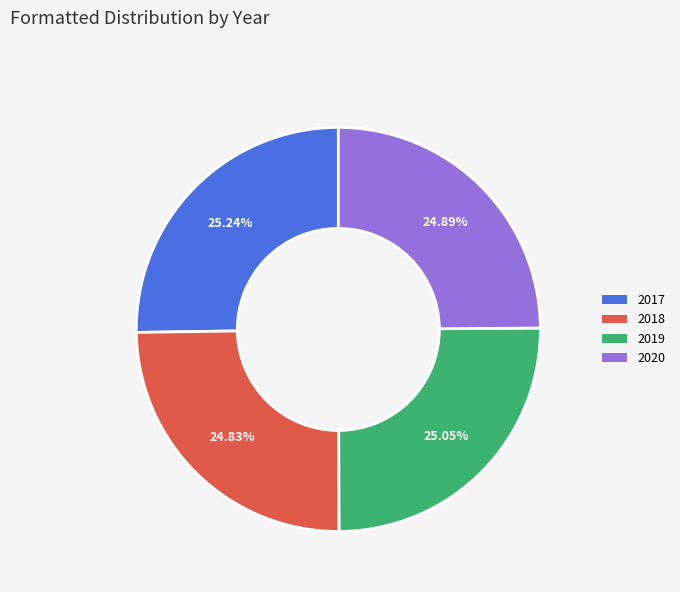

Approximately how many times larger is the value at 2019 compared to 2020?

1.0